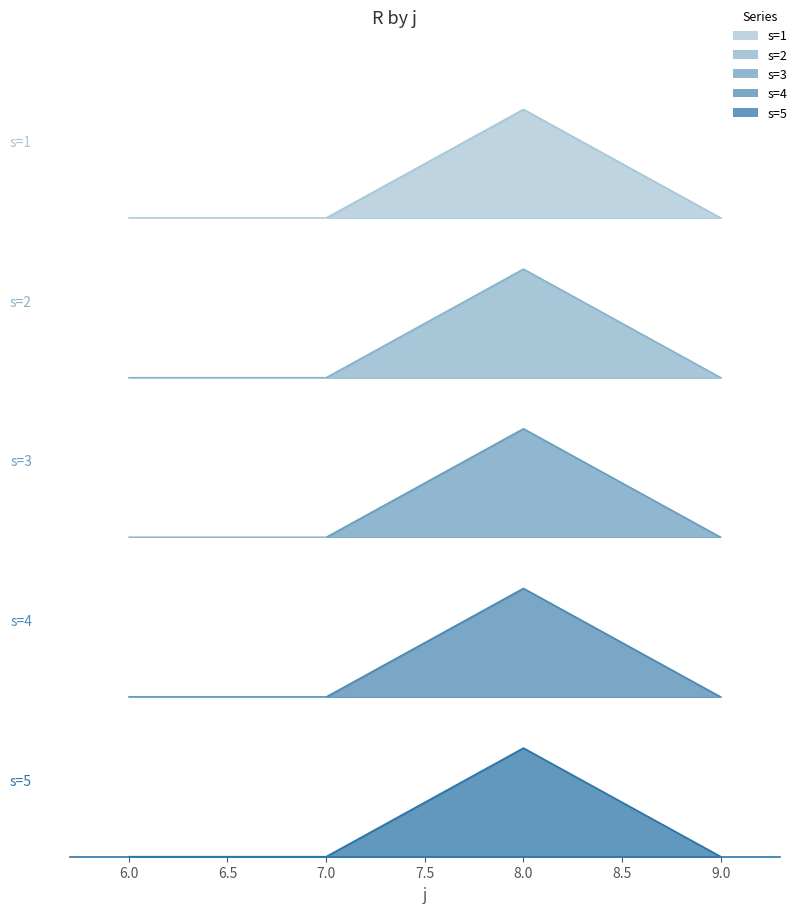

The s=1 series shows 0 at 7. True or false?

True